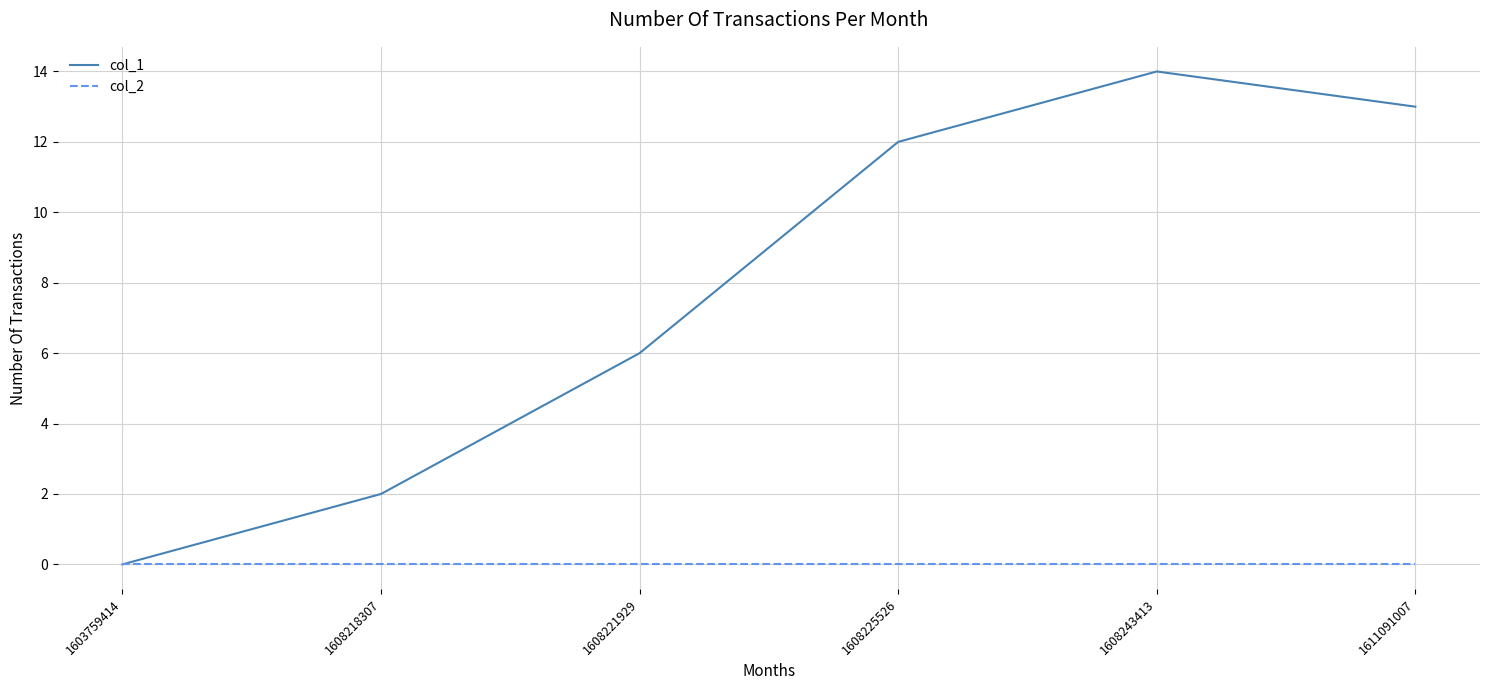

Reading left to right, what are all the values shown in this chart?

col_1: 0	2	6	12	14	13
col_2: 0	0	0	0	0	0